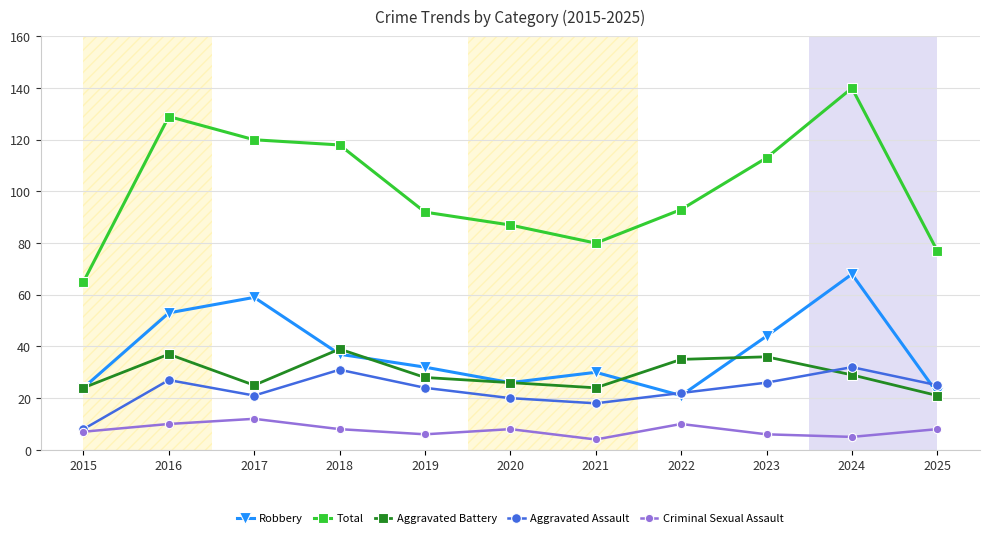

Where is the first local maximum for Aggravated Assault?

2016